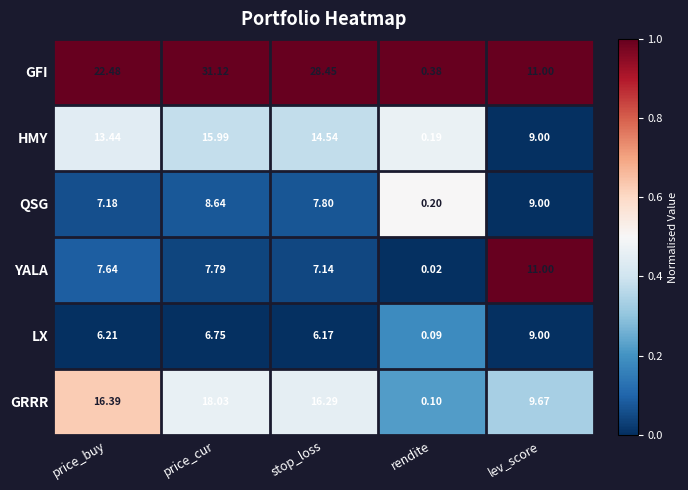

At which category does the chart reach its peak across all series?

price_cur